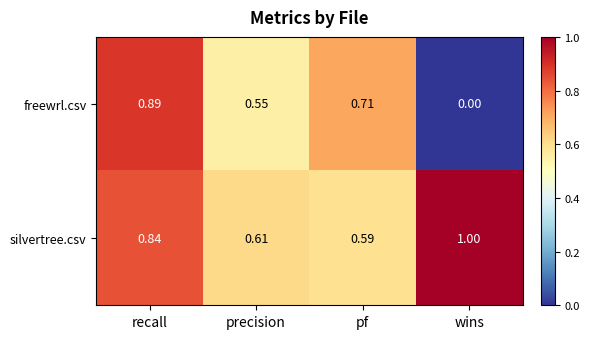

Which series changed the most between precision and pf?

freewrl.csv